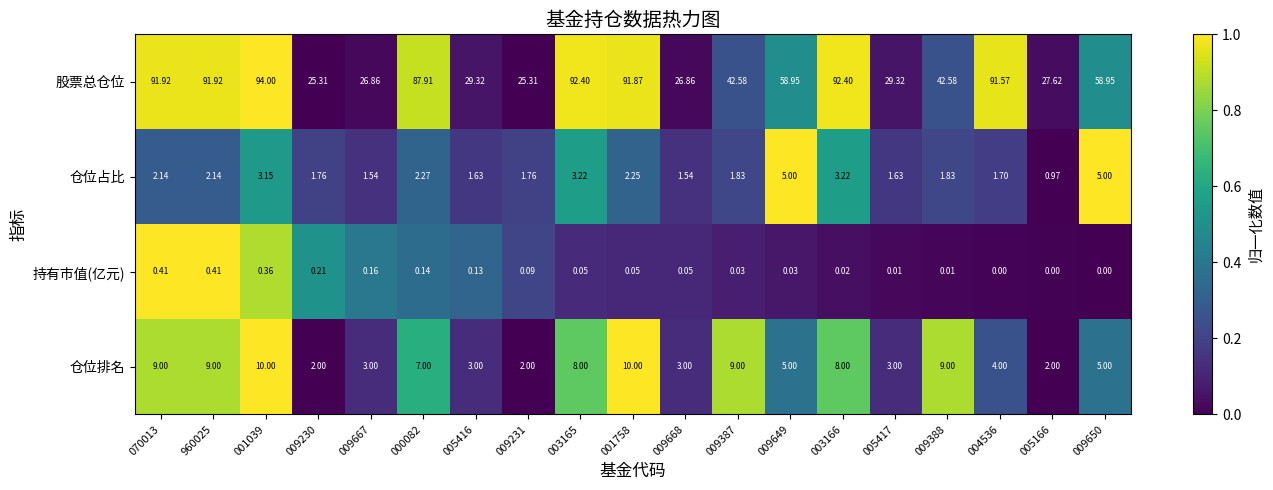

How many data points does each series have?

19